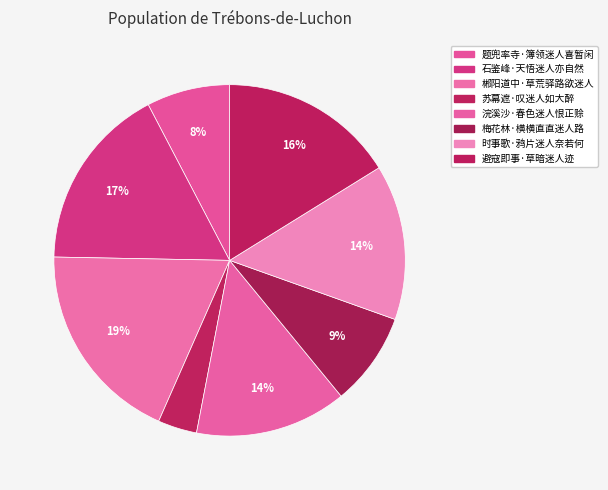

Count the number of slices in the pie.

8